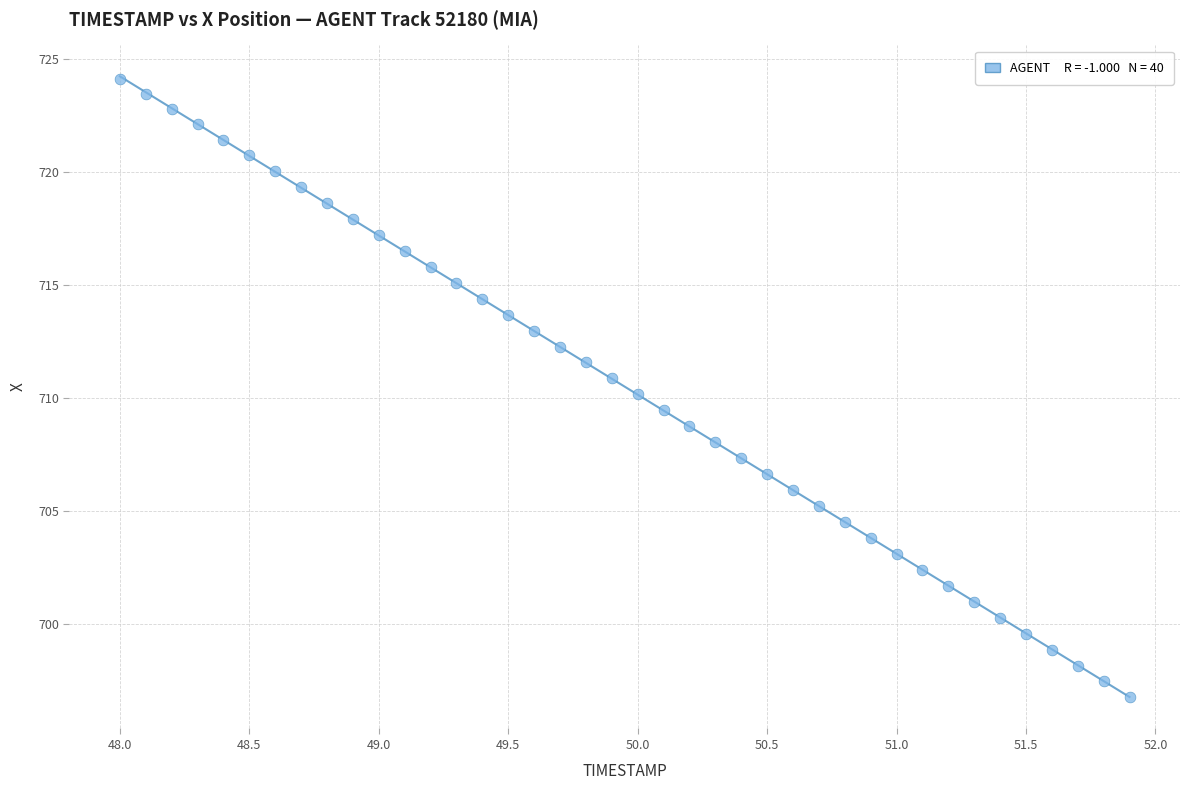

What is the range of Y values (max minus min)?

27.4